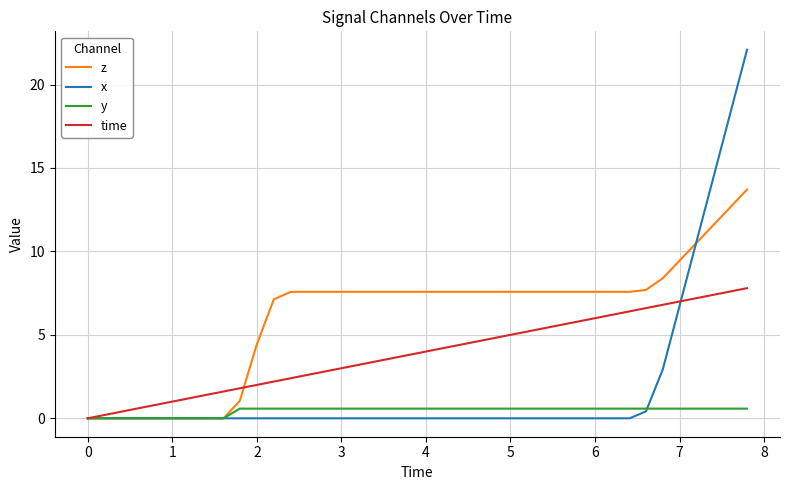

Which series has the largest total across all categories?

z